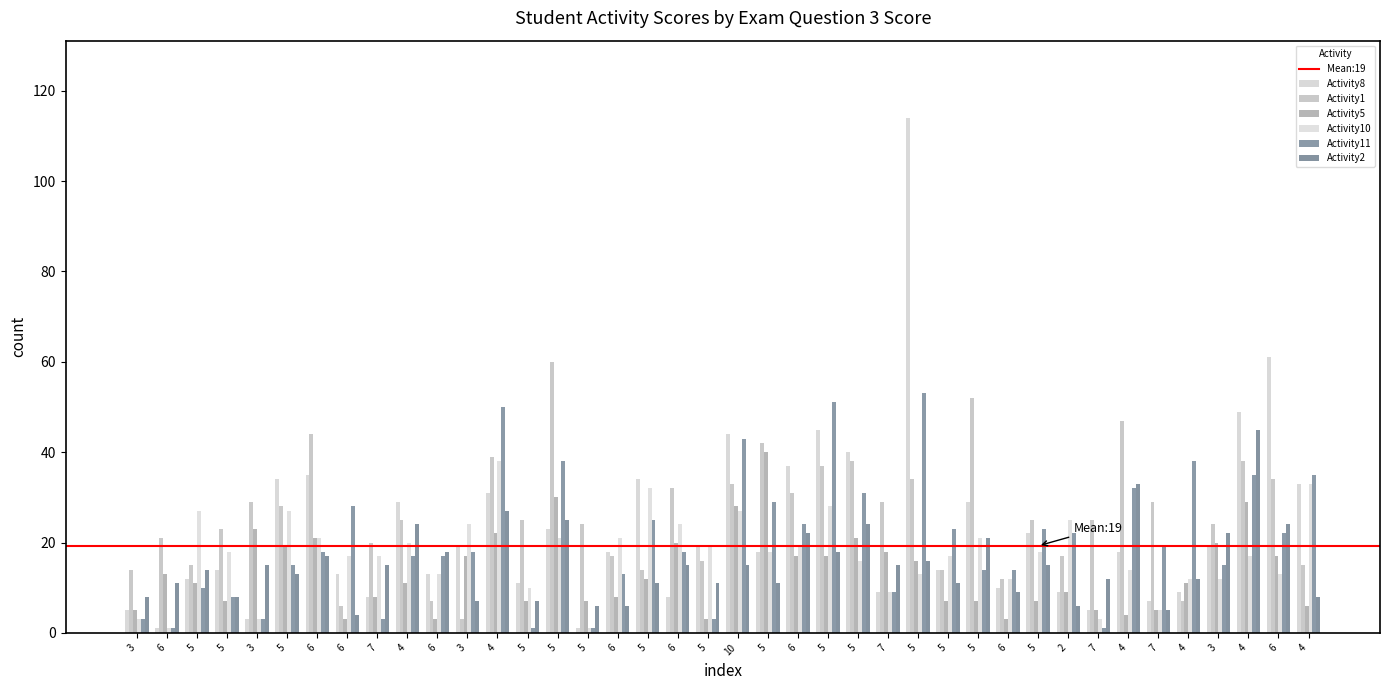

Are the bars horizontal?

No